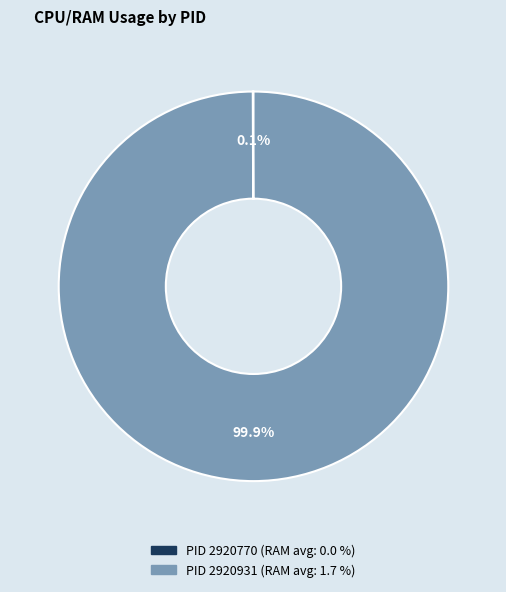

Is there a majority slice in this chart?

Yes